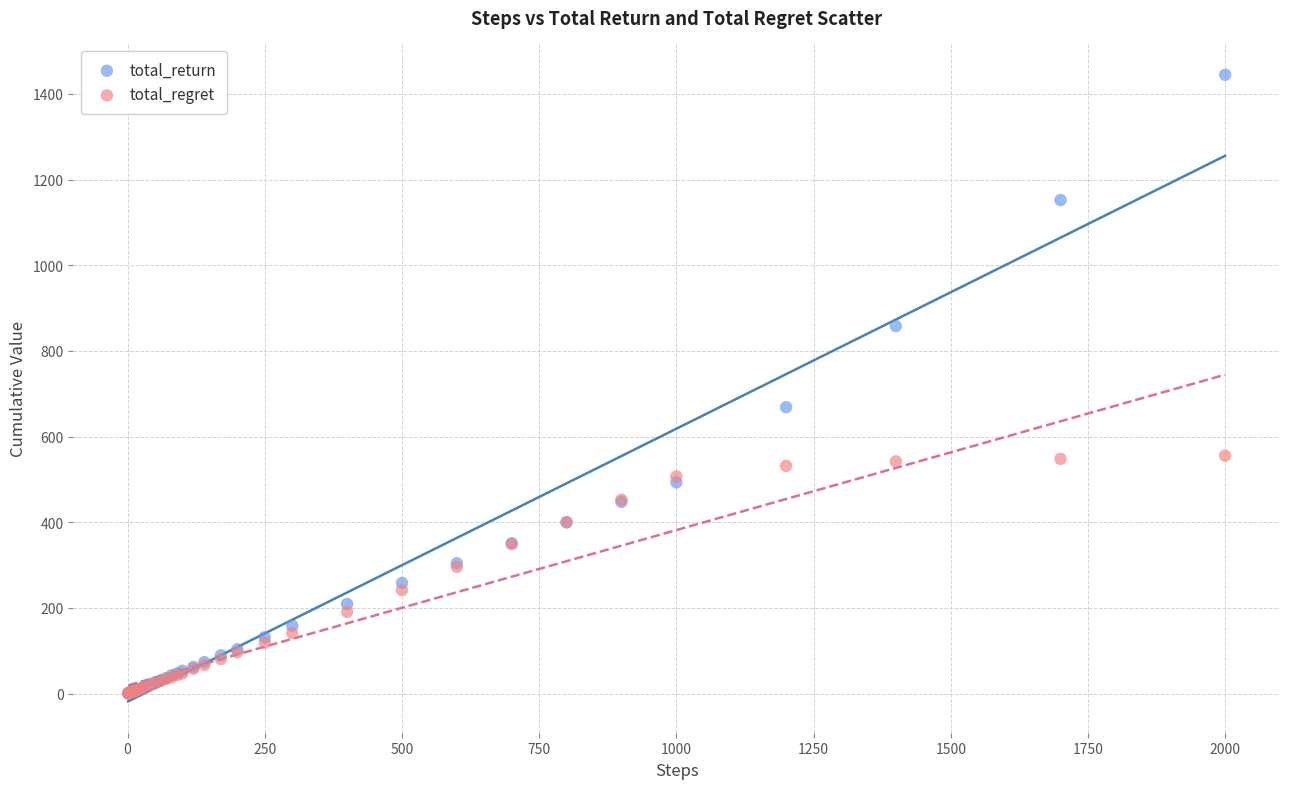

Across all series, what Y value is closest to 722?

668.5